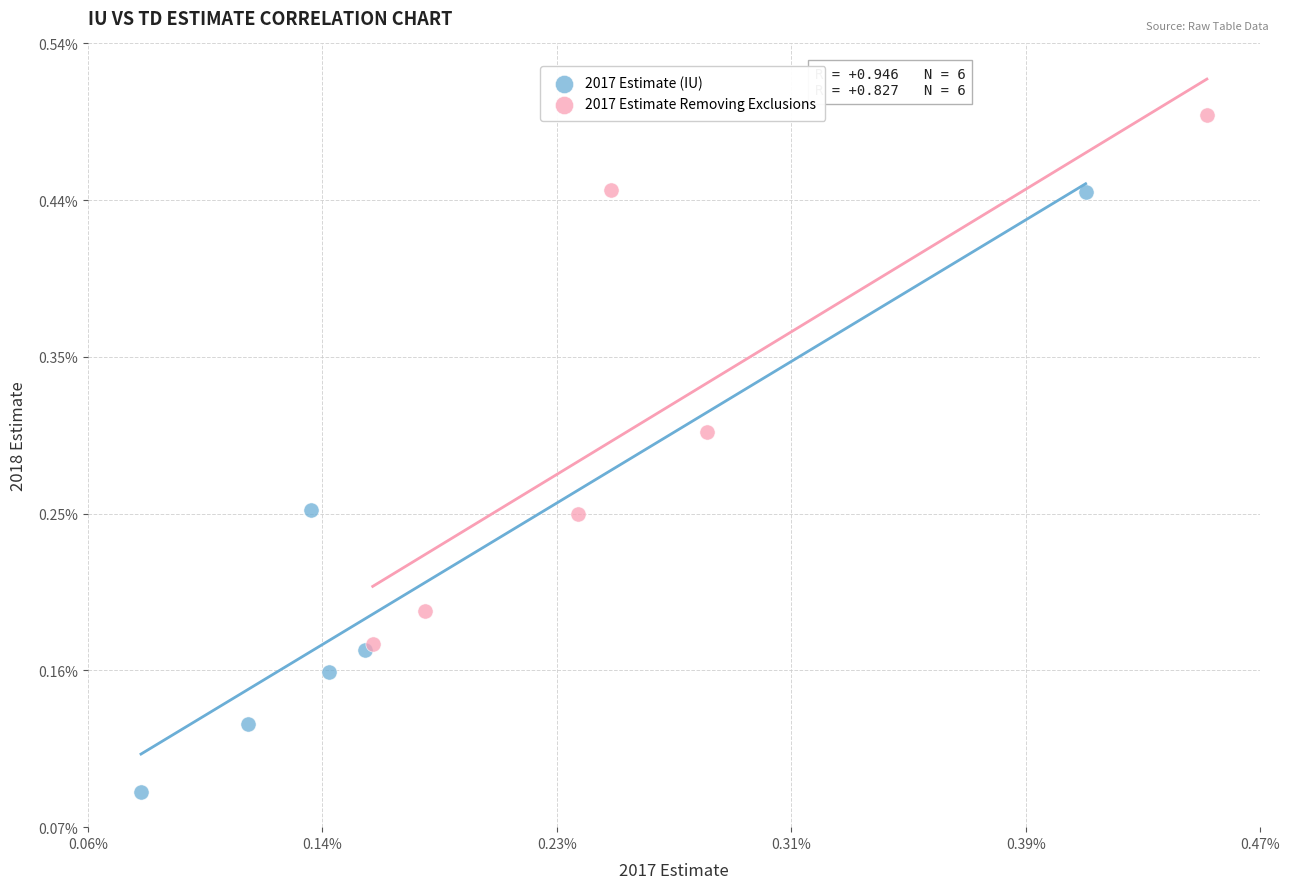

What are all the series names shown in the legend?

2017 Estimate (IU), 2017 Estimate Removing Exclusions